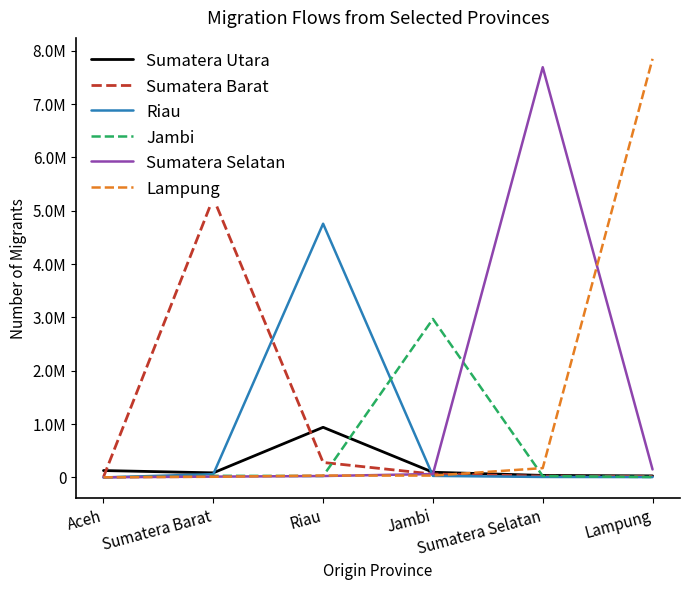

How many lines are shown in the chart?

6